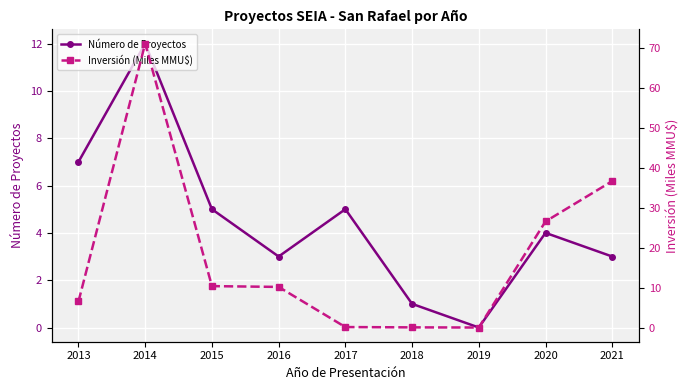

Does the chart display data point markers on the line(s)?

Yes